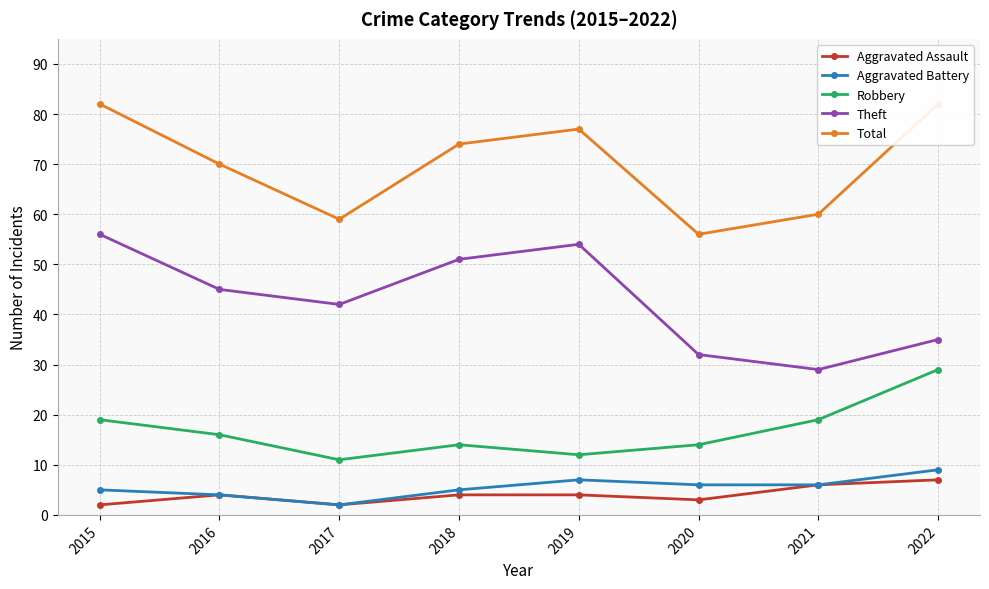

What is the difference between the Aggravated Battery values at 2017 and 2020?

4